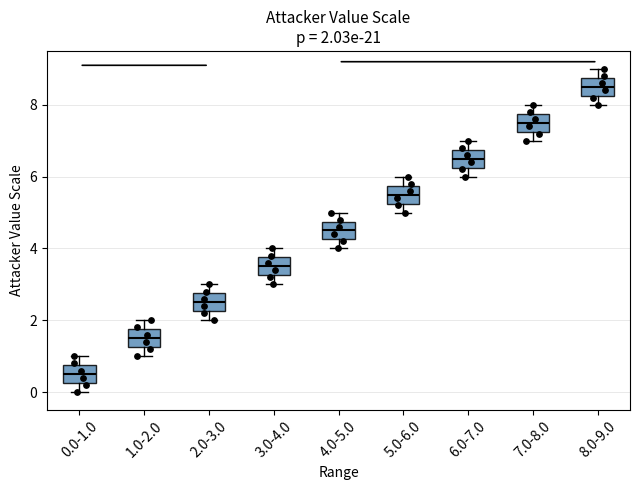

Which box's median line is the highest?

8.0-9.0